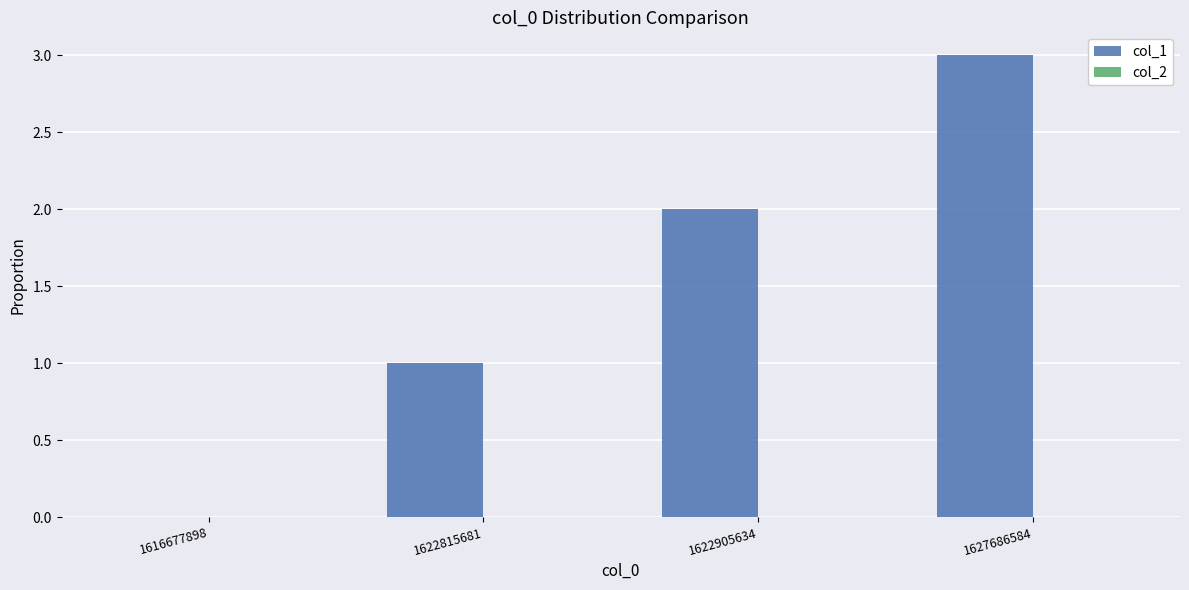

Read the value at 1627686584.

3